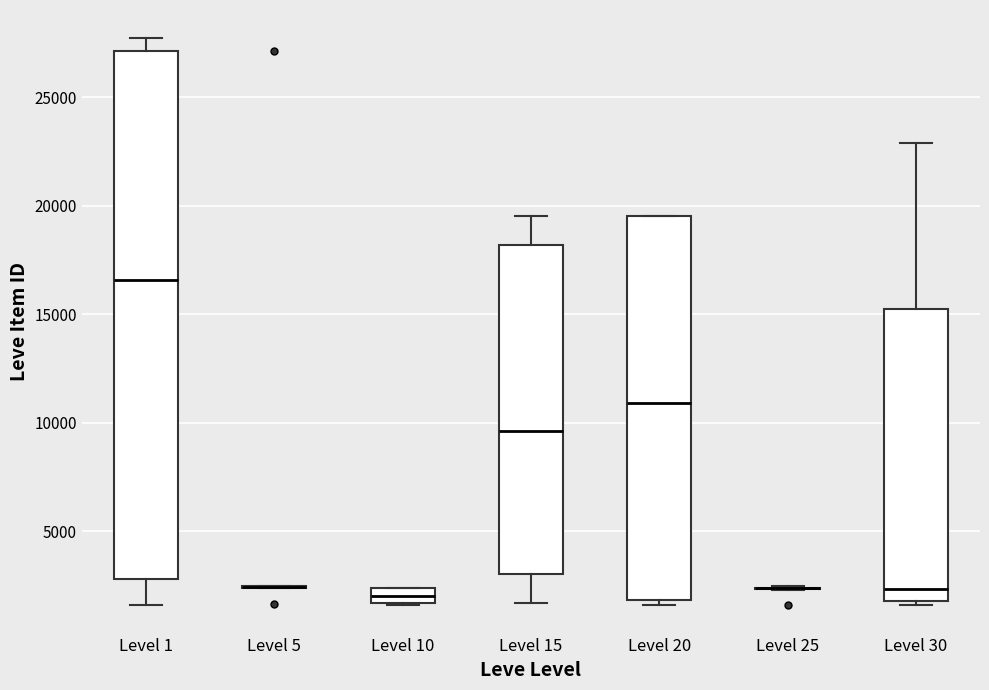

Comparing the boxes themselves (not the whiskers), which one is the tallest?

Level 1